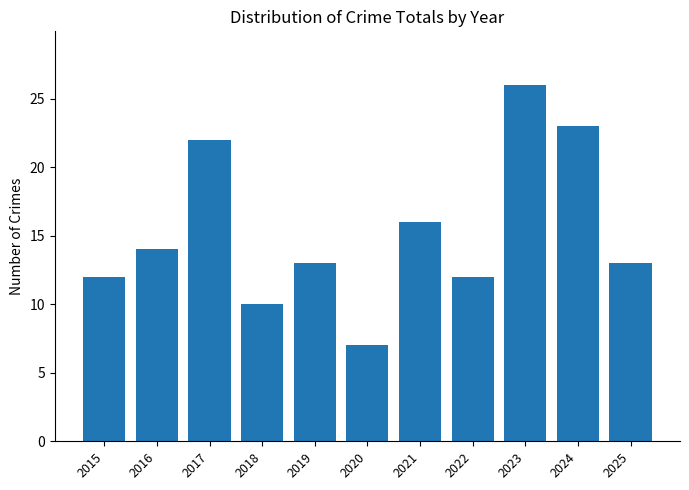

Are the bars grouped side by side (vs. stacked)?

No